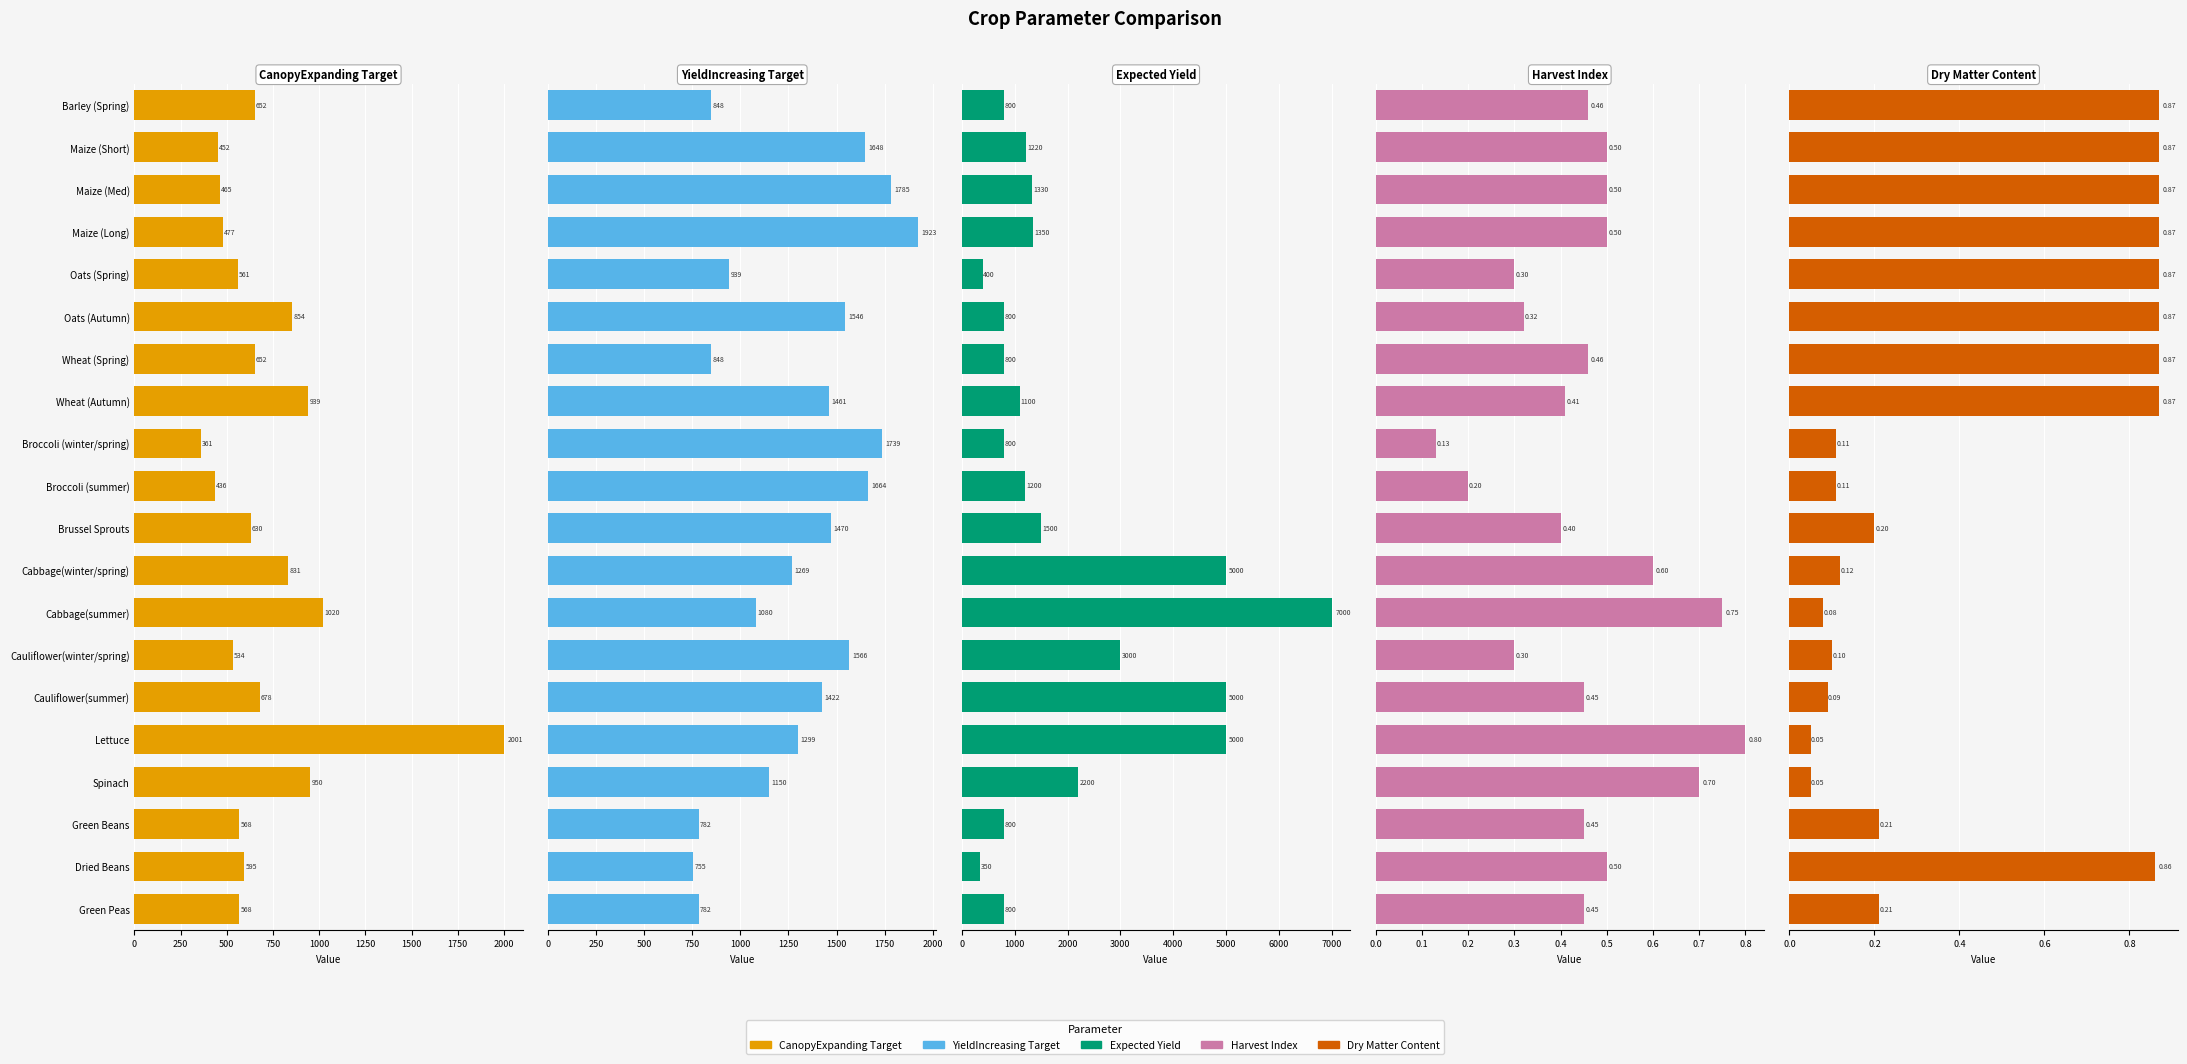

The value of CanopyExpanding at Green Peas is 568.0. True or false?

True